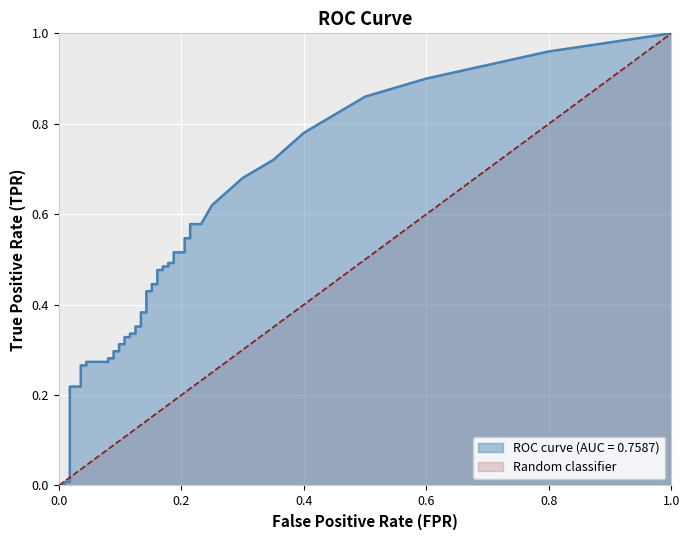

The fpr series shows 0.2 at 33. True or false?

True